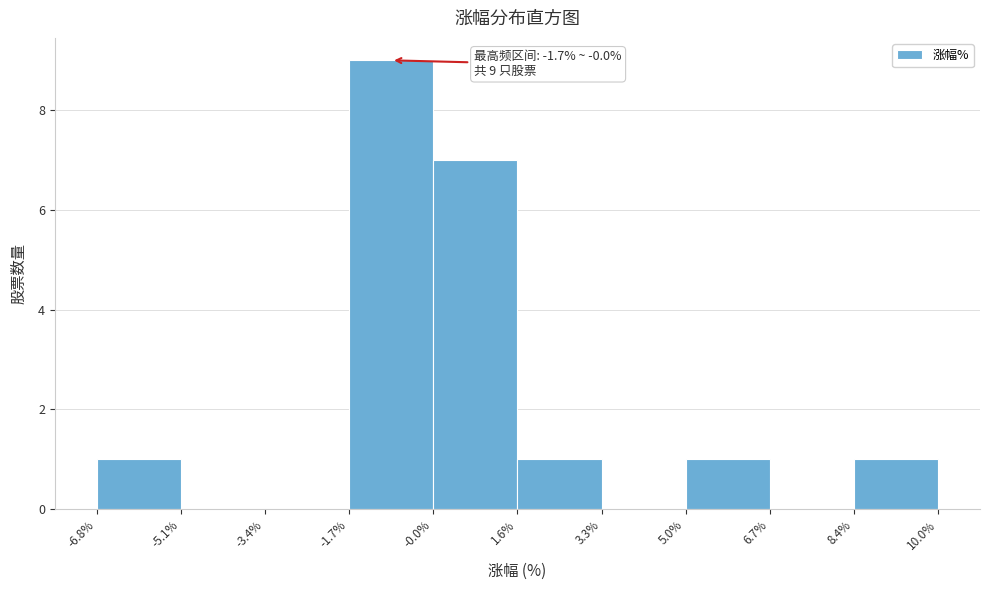

Which range on the x-axis has the tallest bar?

-1.7% to -0.0%